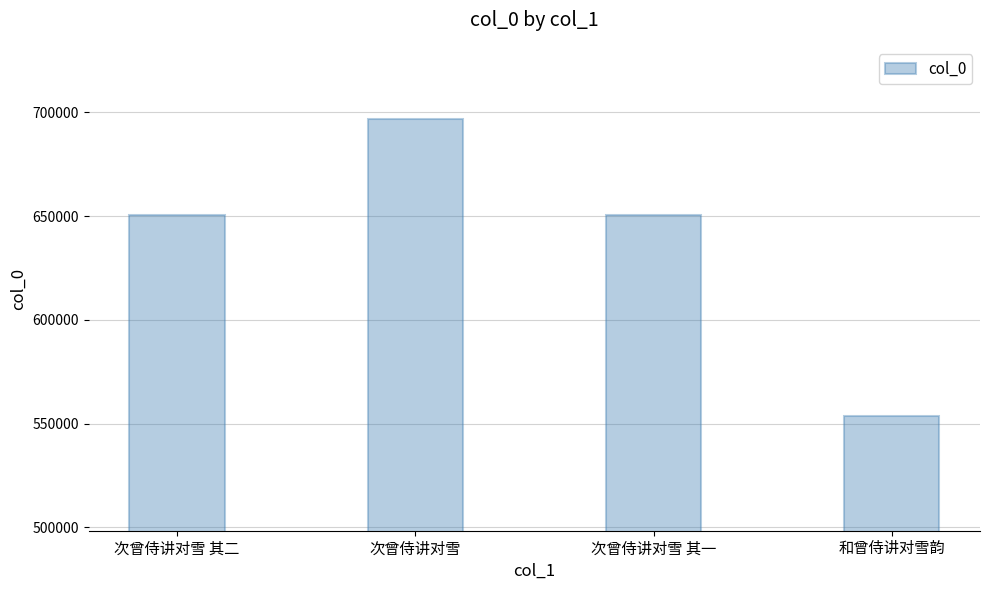

Read the value at 次曾侍讲对雪.

696768